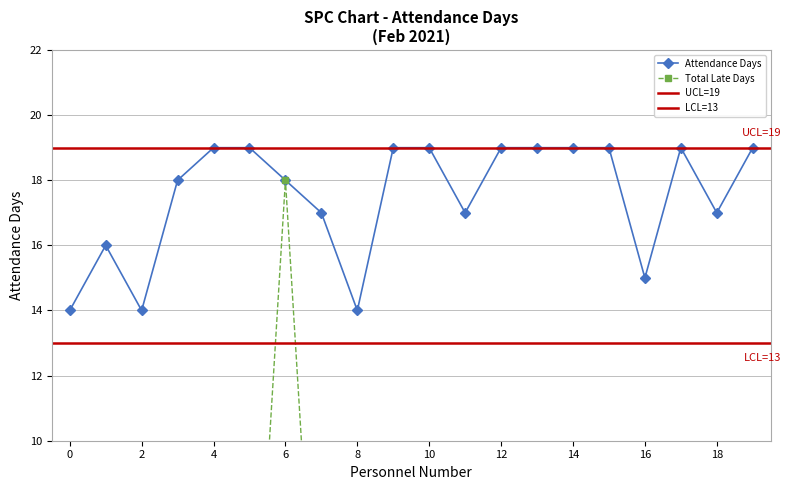

How many positive values does the Total Late Days series have?

9